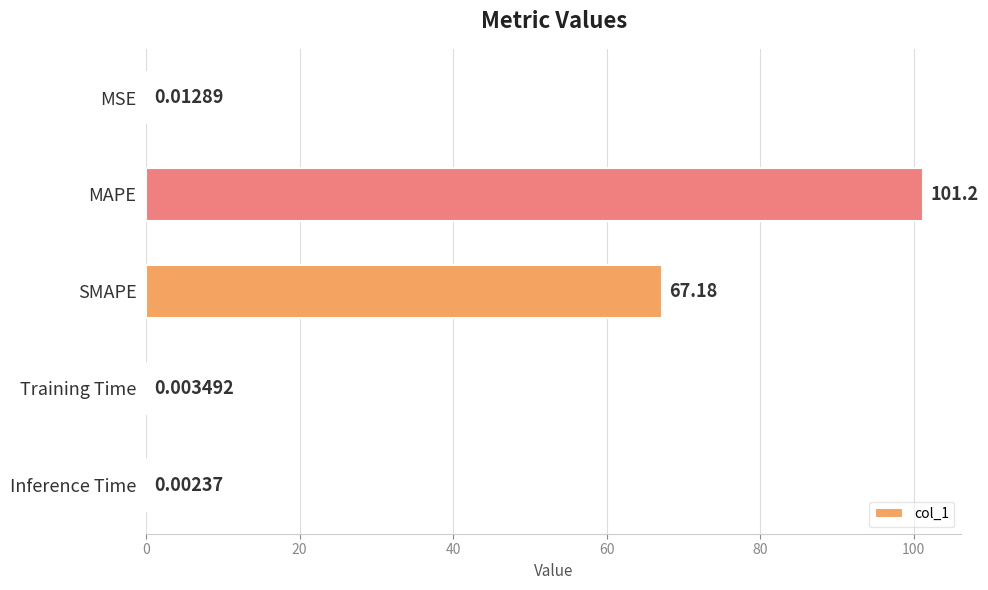

What is the change in value from SMAPE to Inference Time?

-67.2